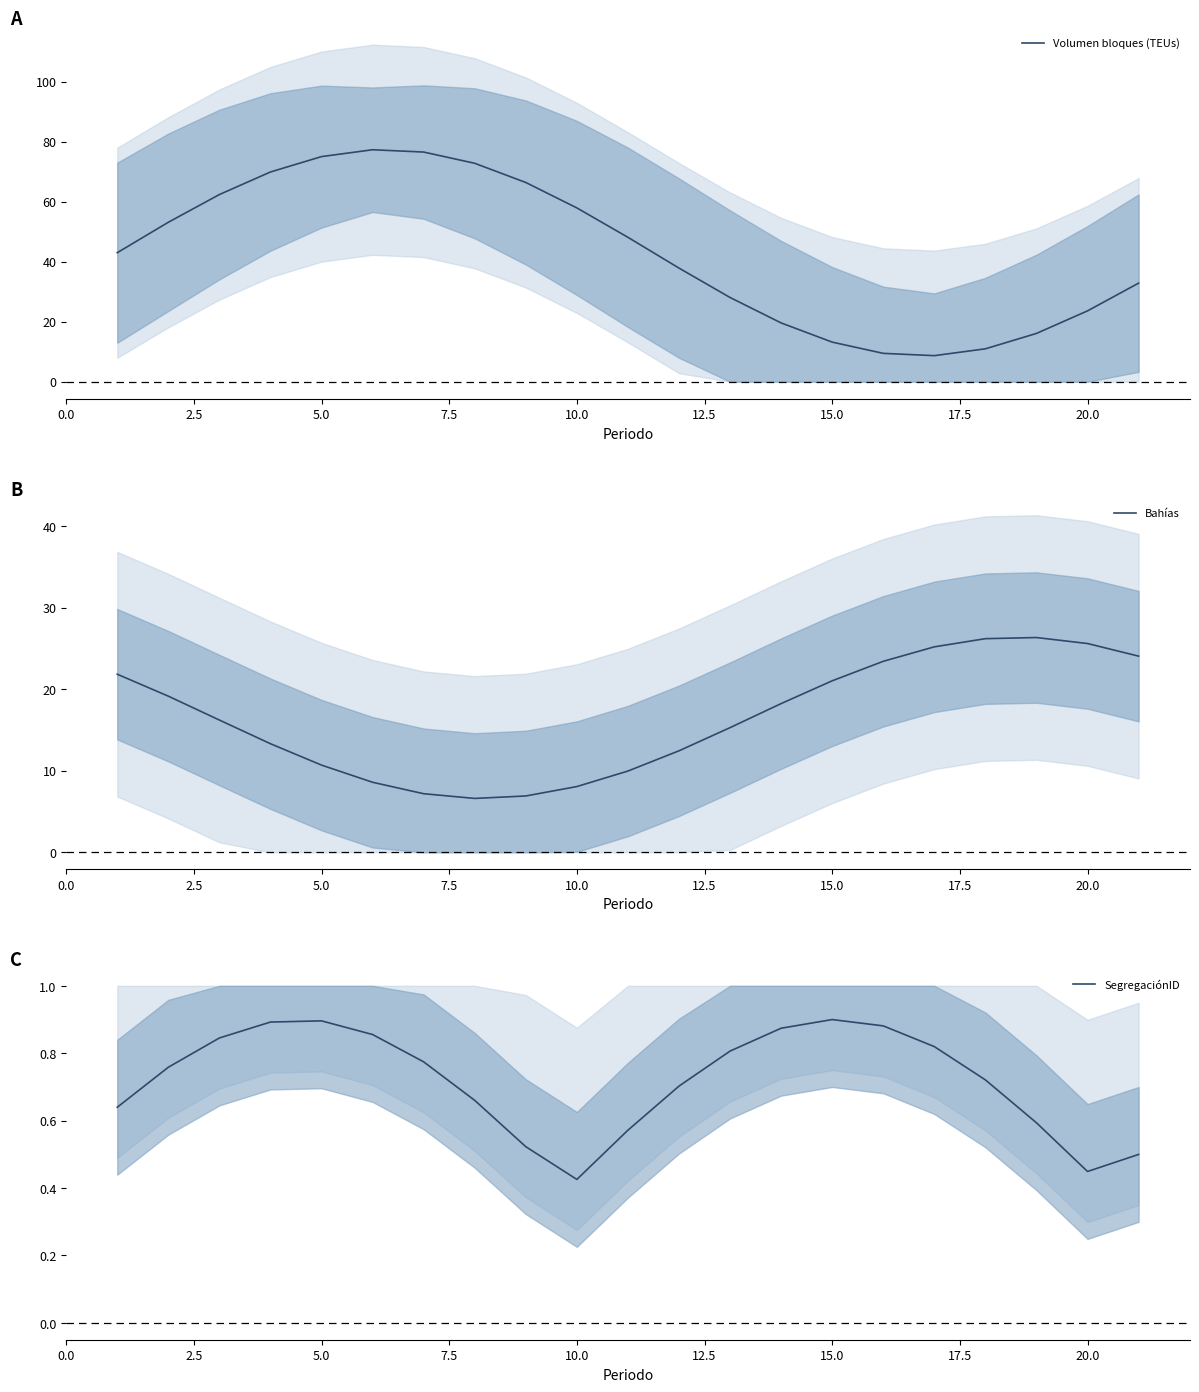

Which series has the widest spread of values?

Volumen bloques (TEUs)